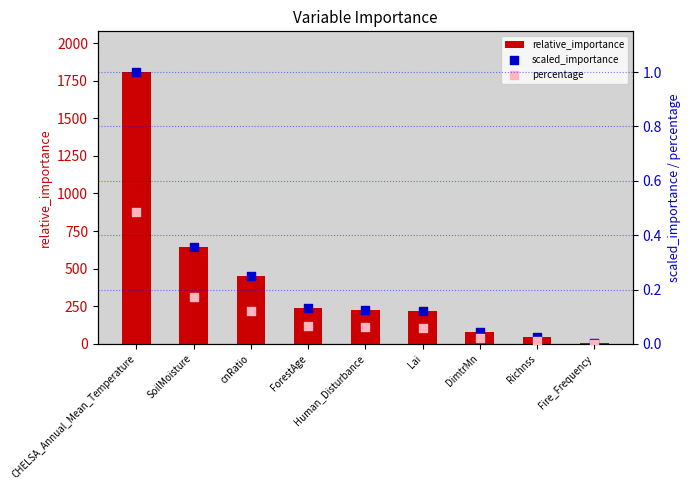

At how many categories does at least one series exceed 1586?

1